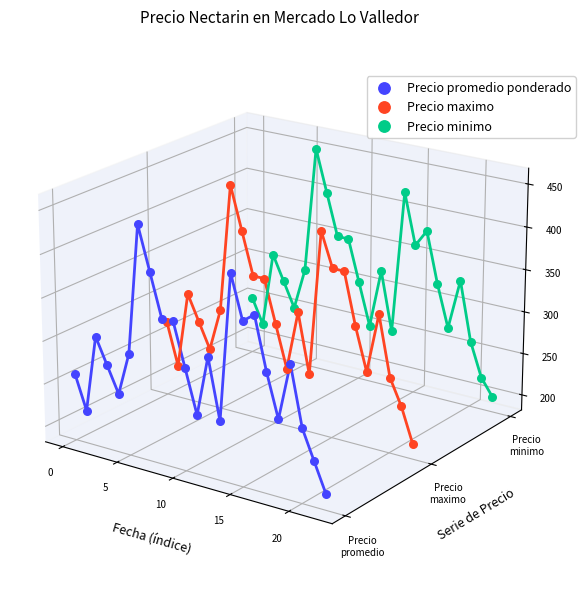

Which series reaches the minimum Y coordinate?

Precio promedio ponderado